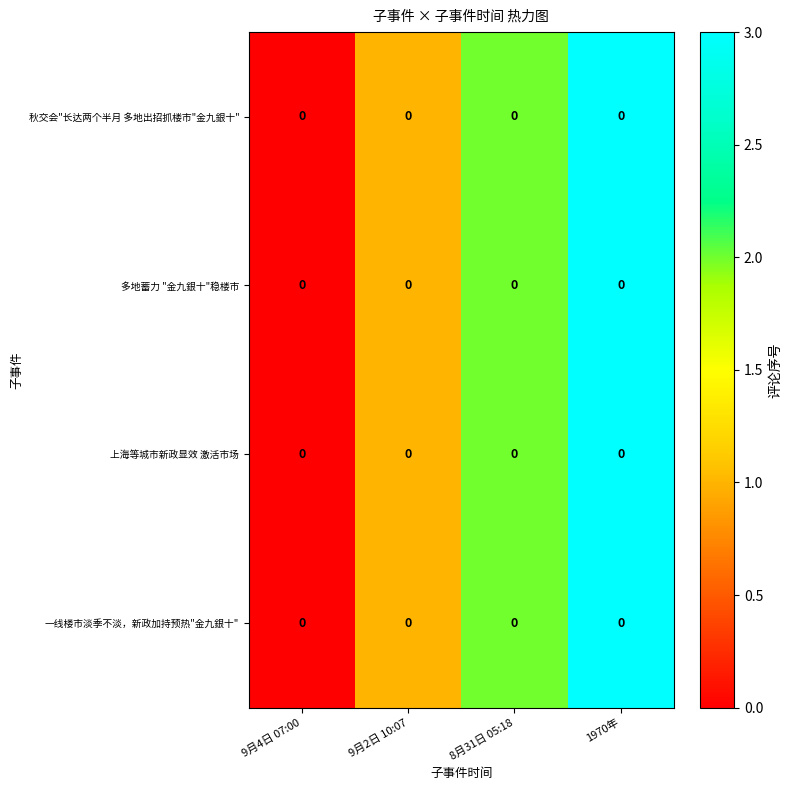

Which series changed the most between 9月4日 07:00 and 9月2日 10:07?

秋交会"长达两个半月 多地出招抓楼市"金九銀十"